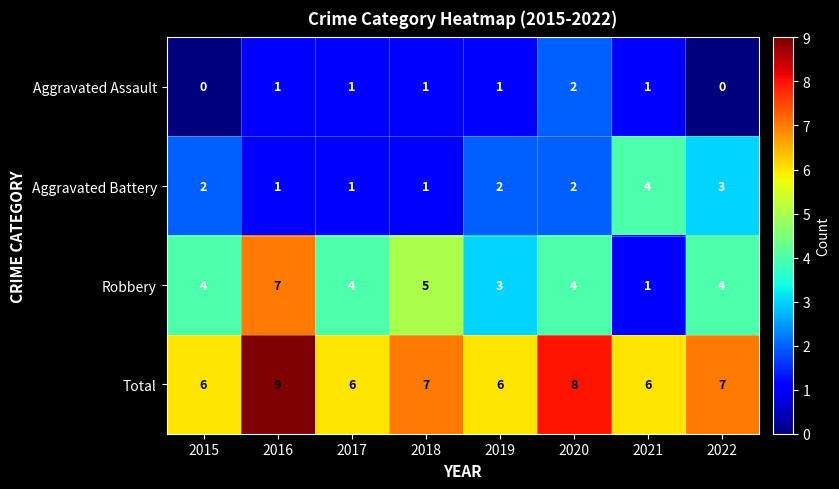

At how many categories does at least one series exceed 0?

8